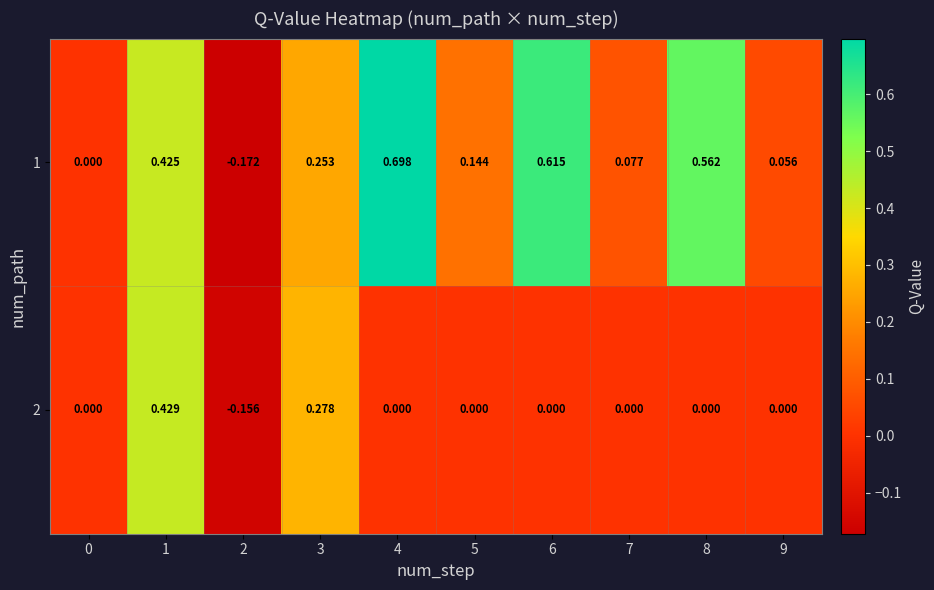

How many values in the 2 series are below 0?

1